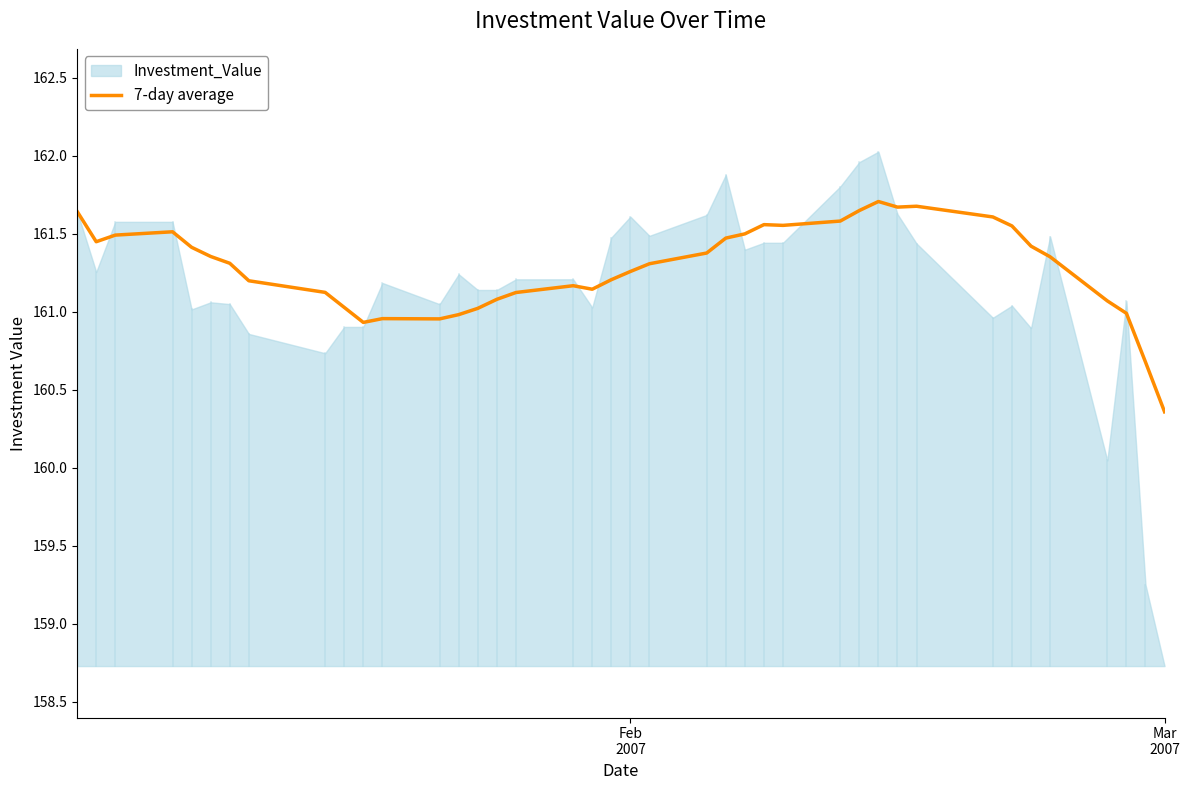

What is the maximum value for 7-day average?

161.7